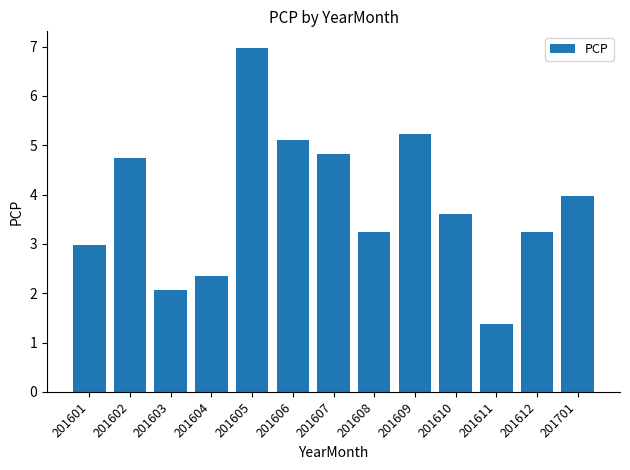

Where does the data first go above 3?

201602